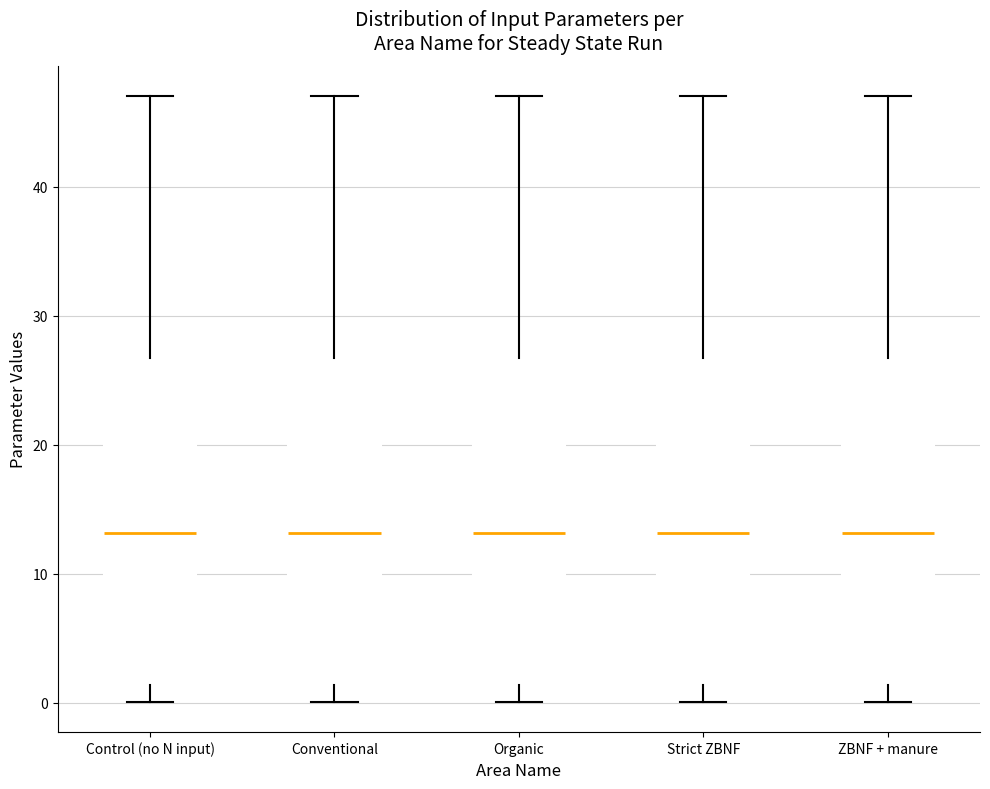

Where does the lower whisker of the box for Organic end on the y-axis? The values are not printed on the chart, so give them approximately, as read against the axis.

0